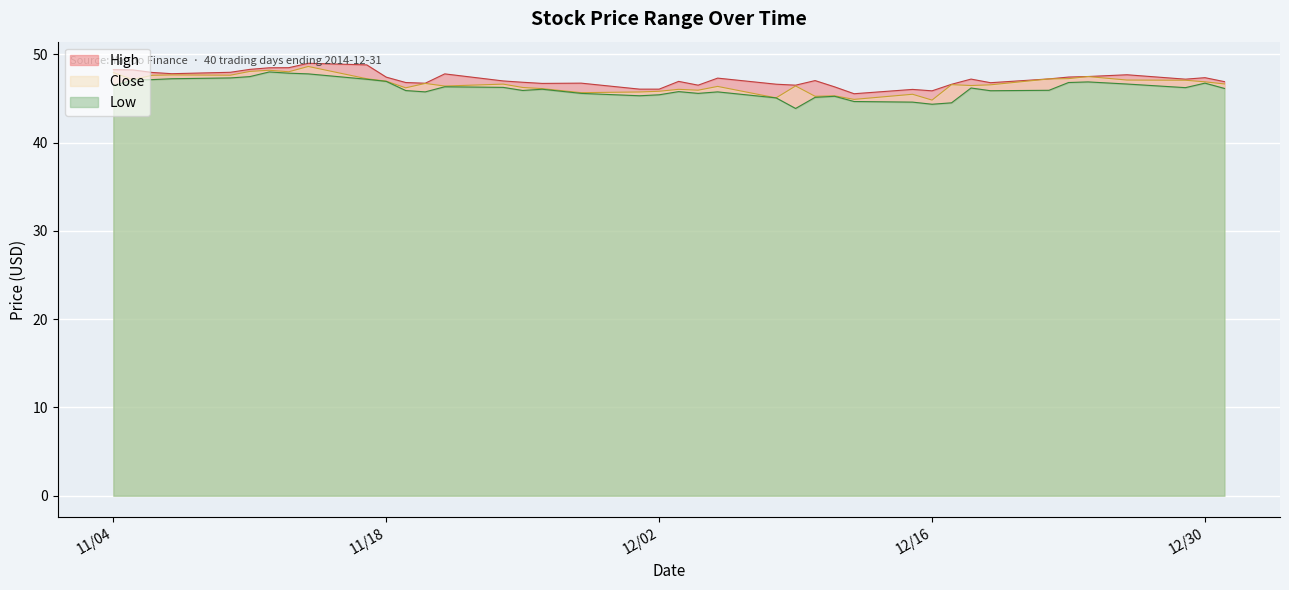

What is the total value across all series at 2014-11-20?

139.2